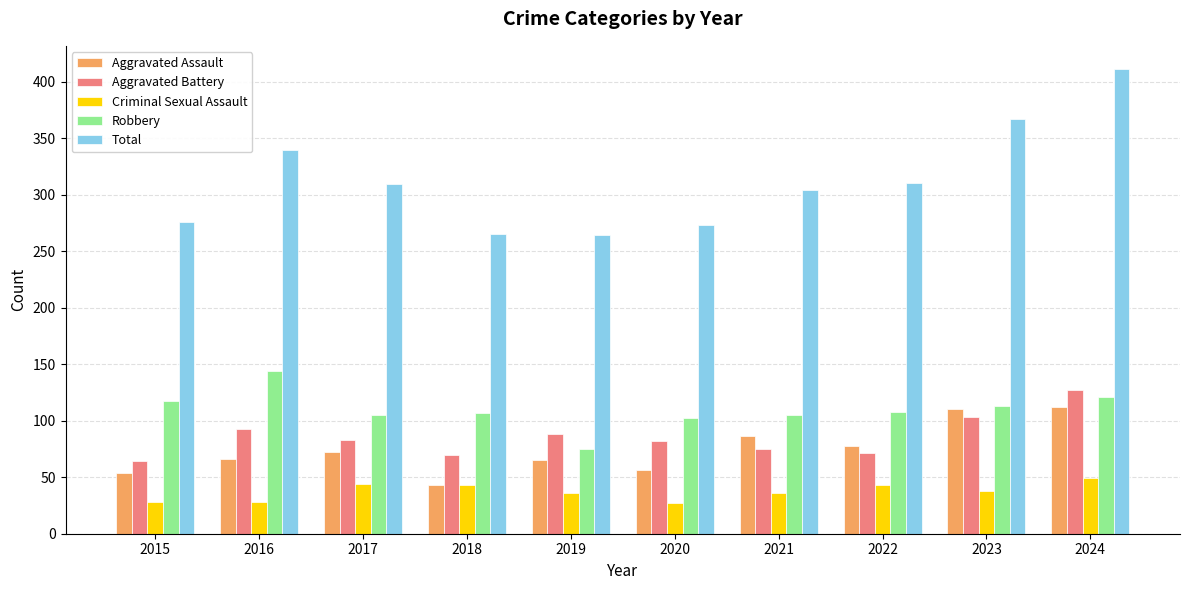

At which category is the sum across all series the highest?

2024